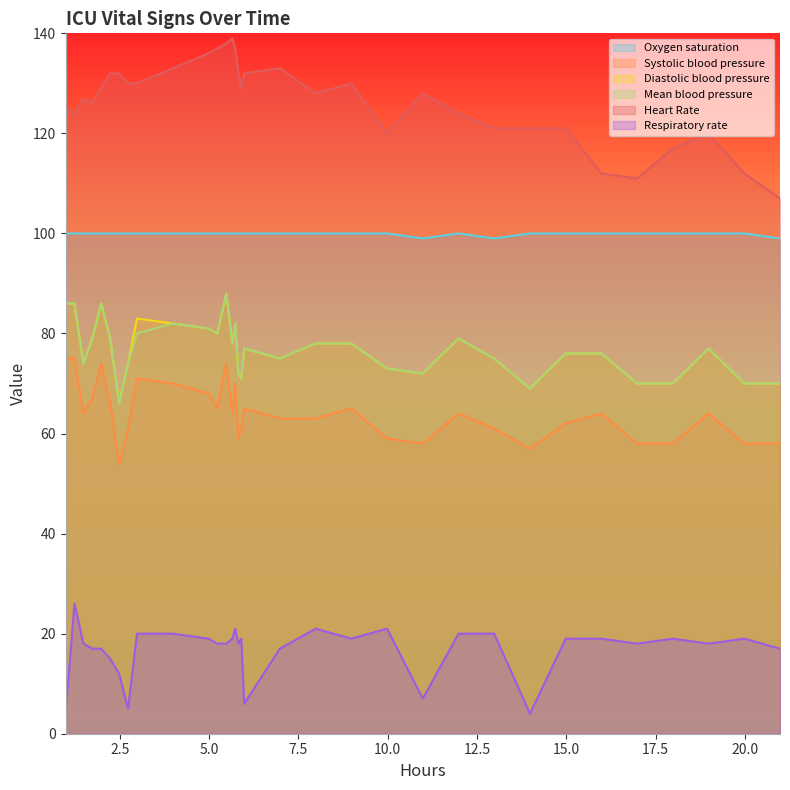

What are all the series names shown in the legend?

Oxygen saturation, Systolic blood pressure, Diastolic blood pressure, Mean blood pressure, Heart Rate, Respiratory rate